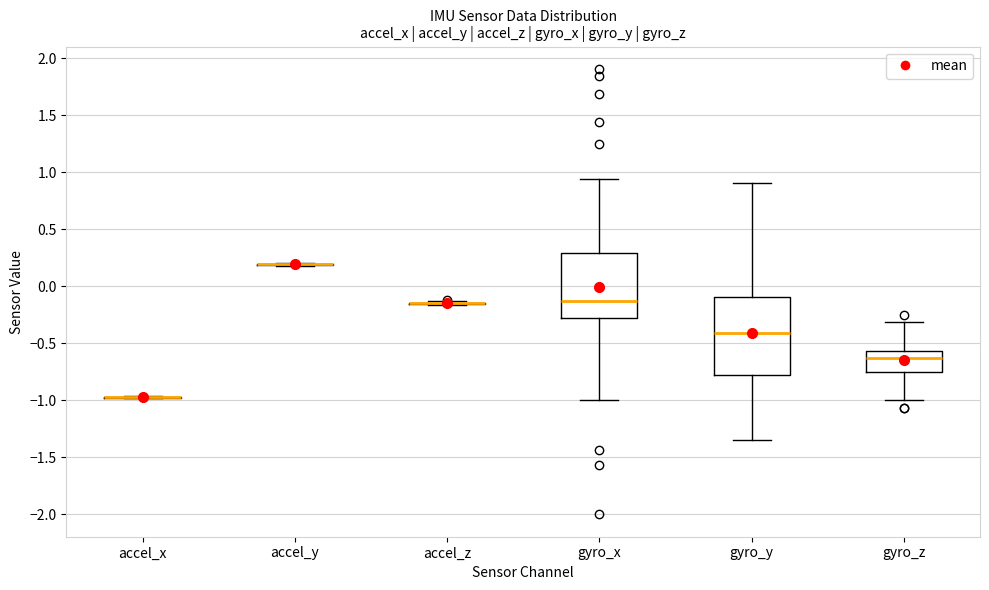

Comparing the boxes themselves (not the whiskers), which one is the tallest?

gyro_y